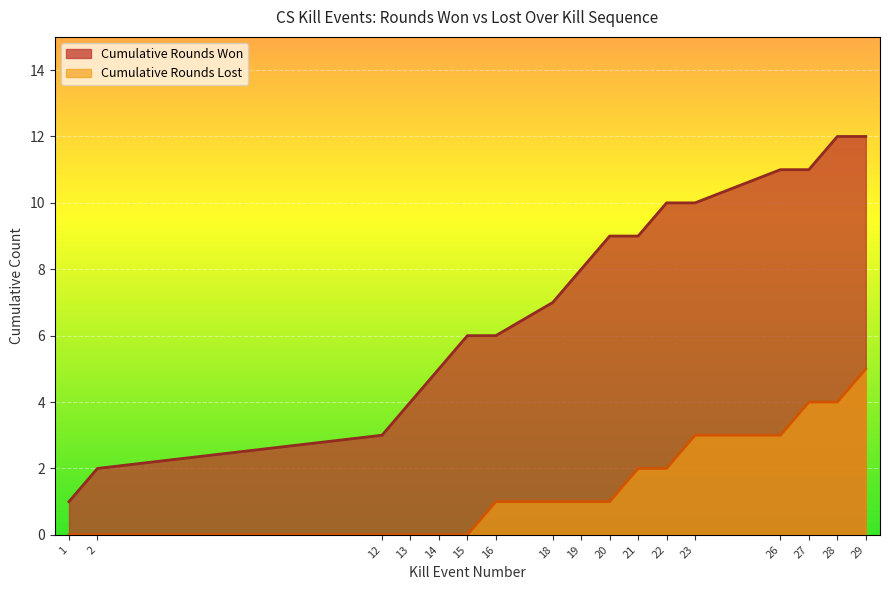

True or false: the data shows 1 at 1.

True